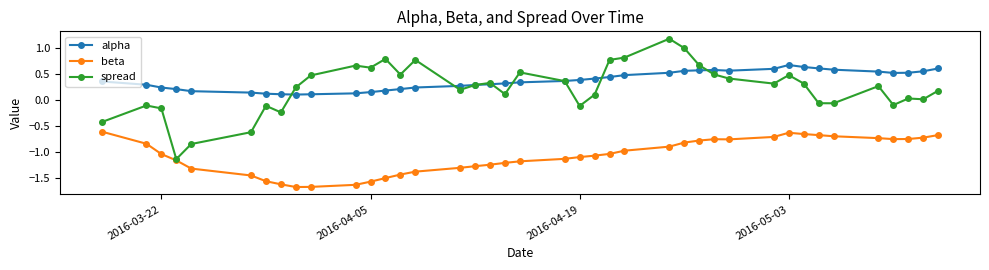

Which series ends up on top after the final intersection of spread and alpha?

alpha